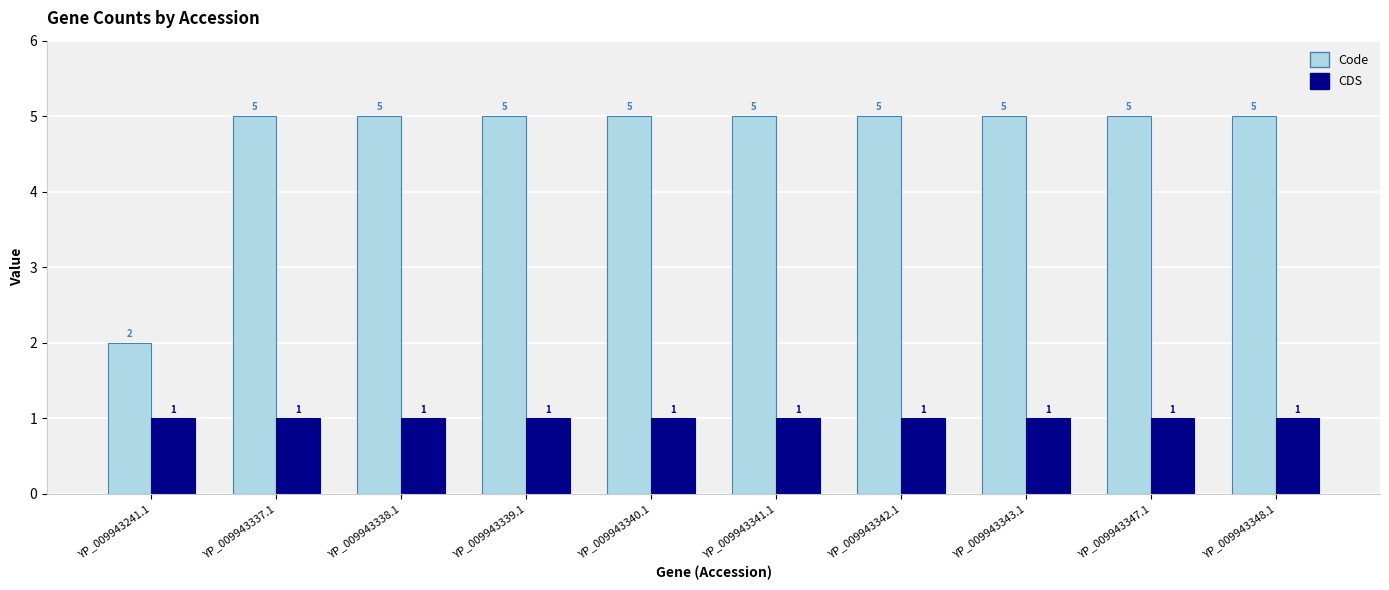

What is the difference between the highest and lowest values at YP_009943339.1?

4